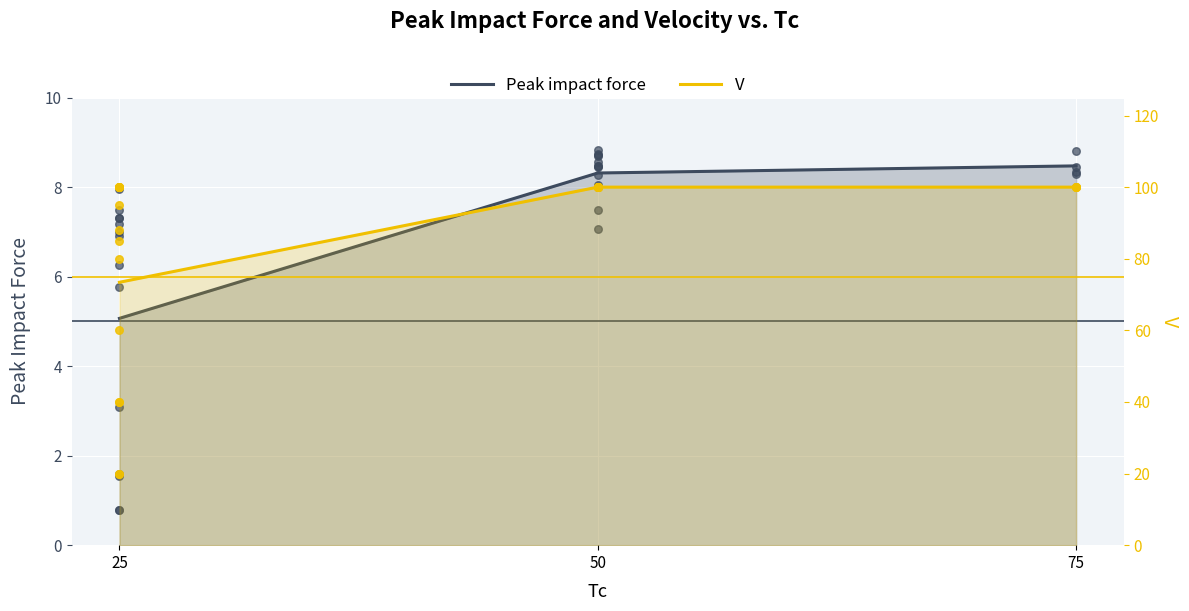

Which series has the largest Y range (max minus min)?

V